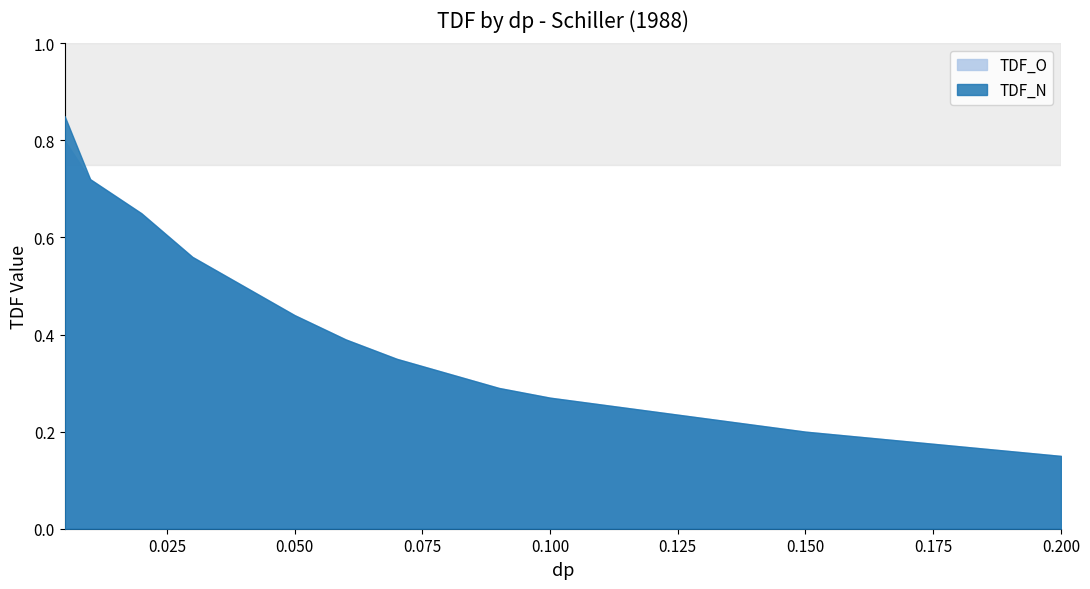

Rank the series by their maximum value, from highest to lowest.

TDF_N, TDF_O